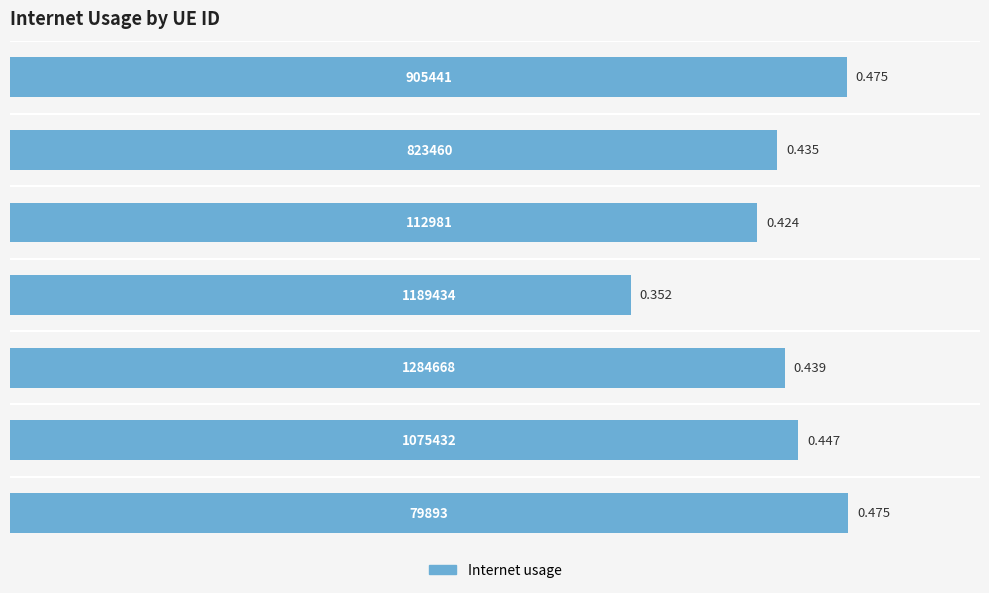

Are the bars grouped side by side (vs. stacked)?

No